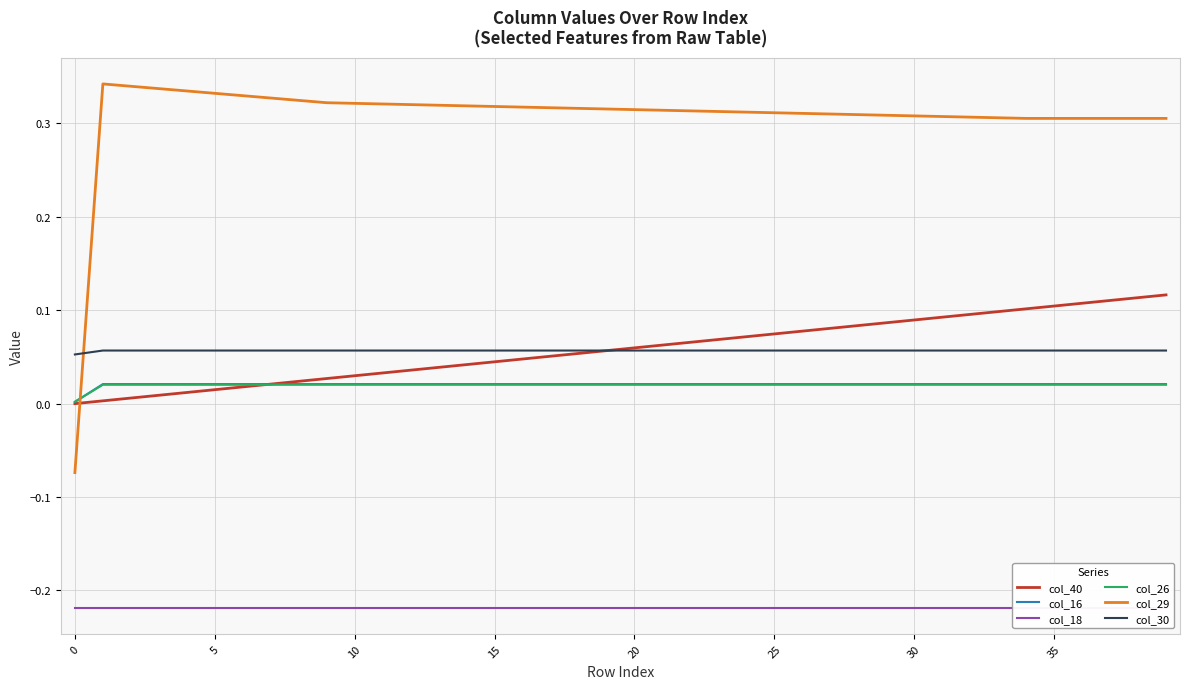

What is the spread (max minus min) of values at 38?

0.5